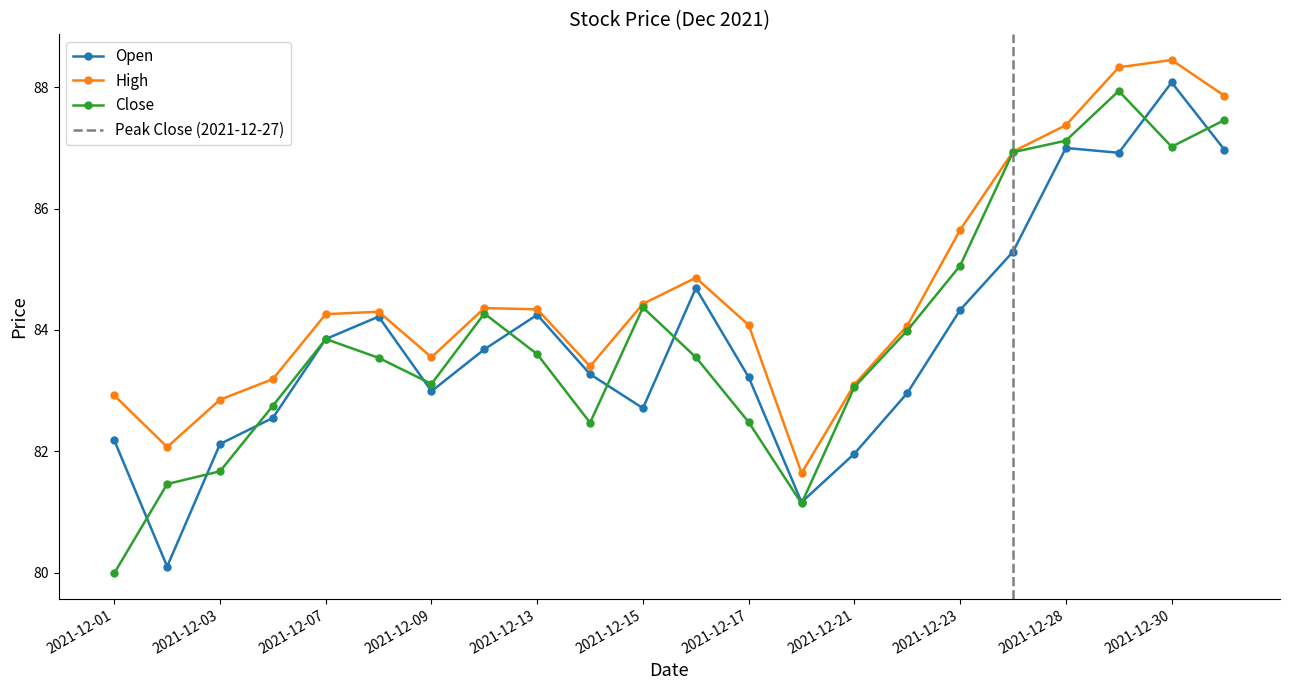

How many interior local valleys does the Open series have?

5